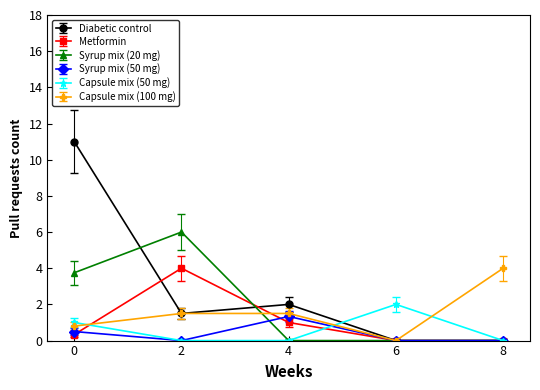

True or false: Capsule mix (50 mg) has more than 2 points higher than both neighbors.

False